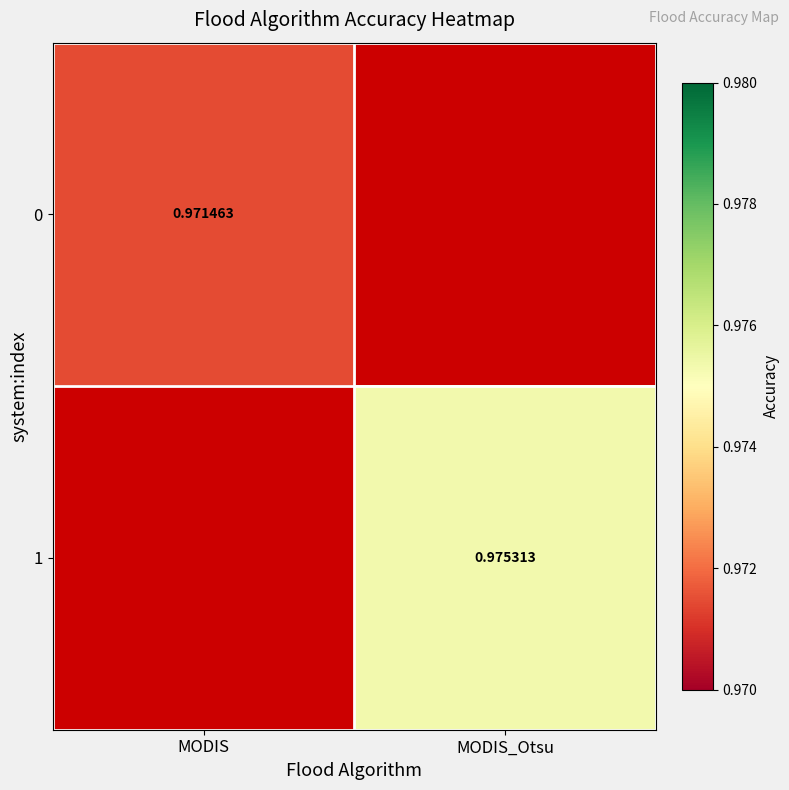

What is the approximate value of 1 at MODIS_Otsu?

1.0